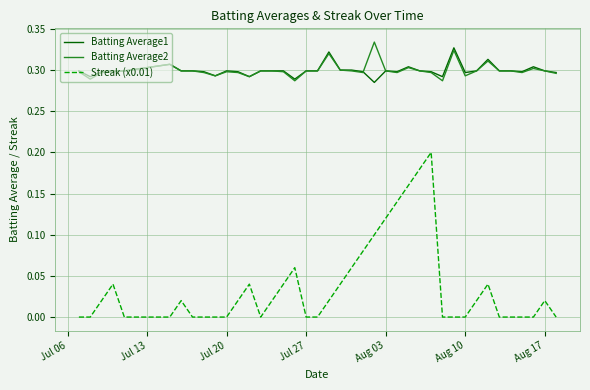

Which series has the largest range (max minus min)?

Streak (x0.01)